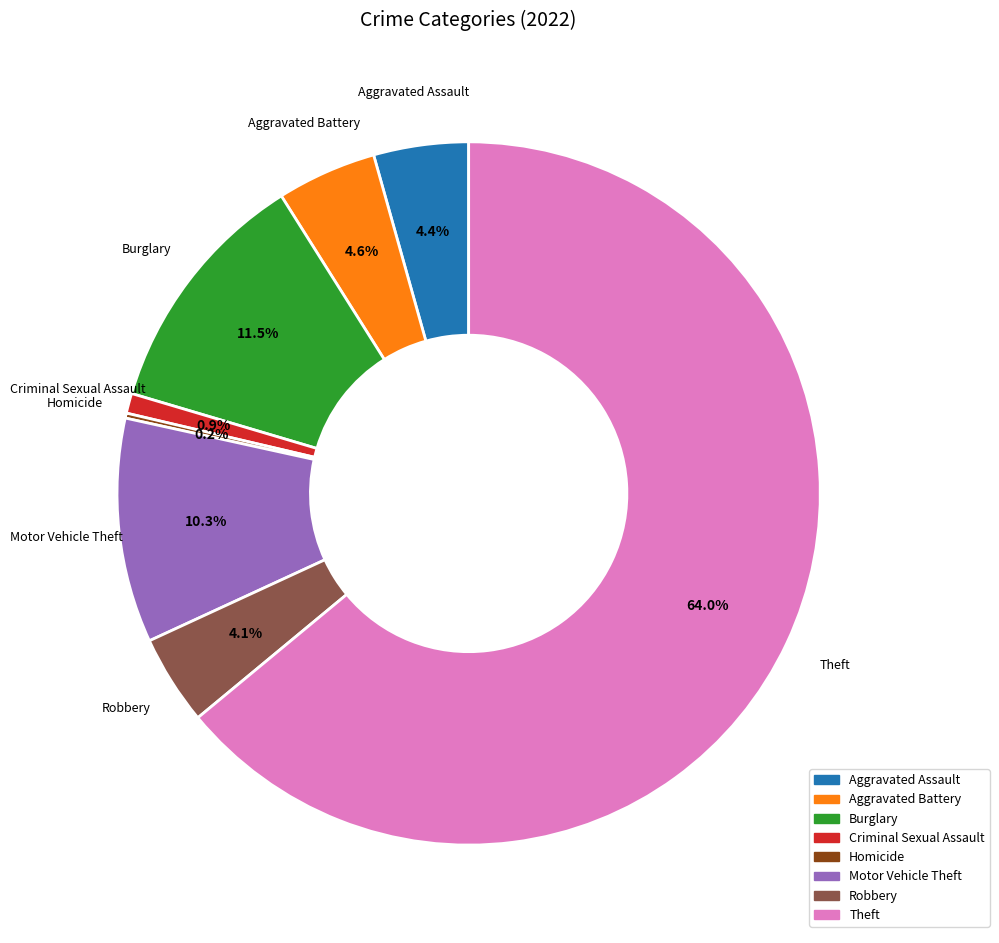

Is there a majority slice in this chart?

Yes